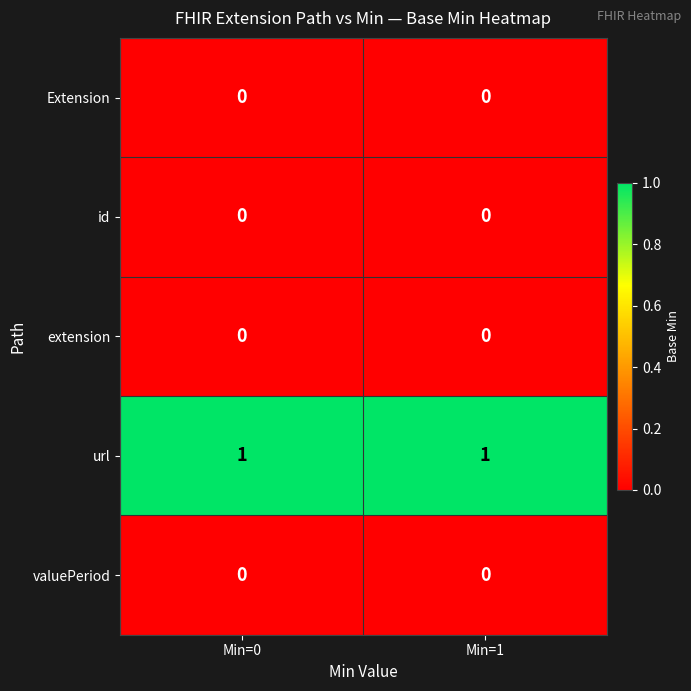

True or false: valuePeriod has a value of 0 at Min=1.

True